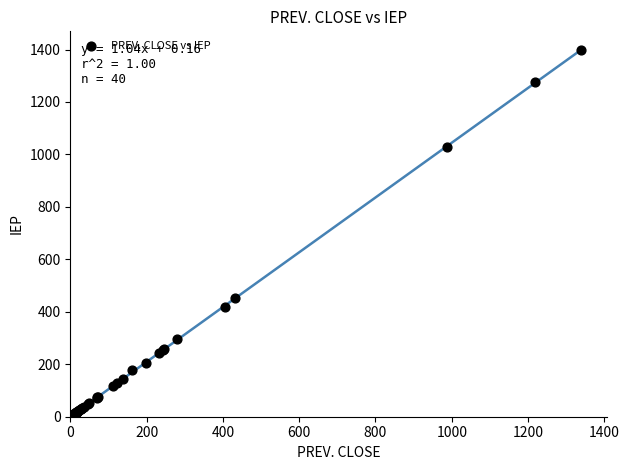

What Y value in the scatter plot is closest to 698?

452.0